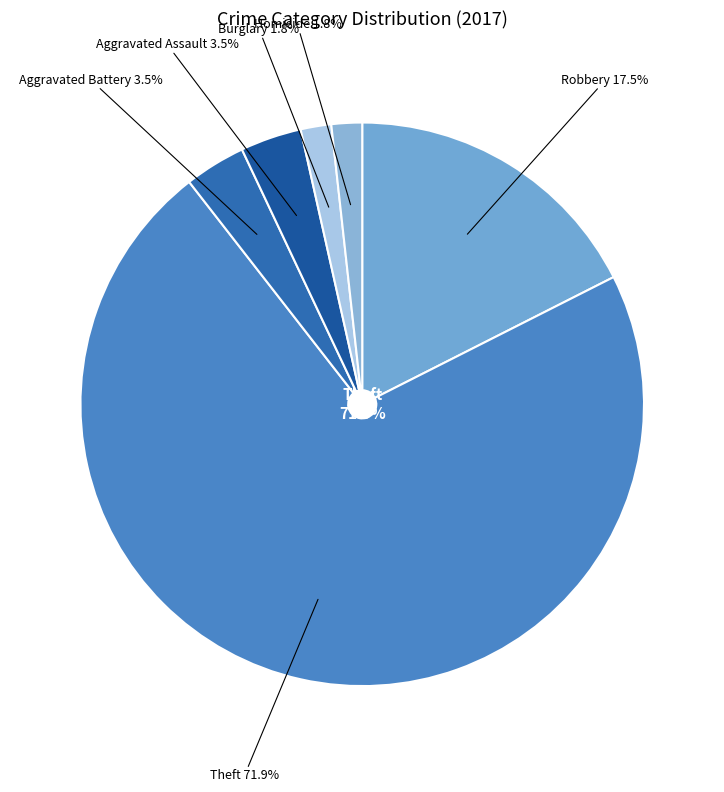

Is Theft the majority of the pie?

Yes